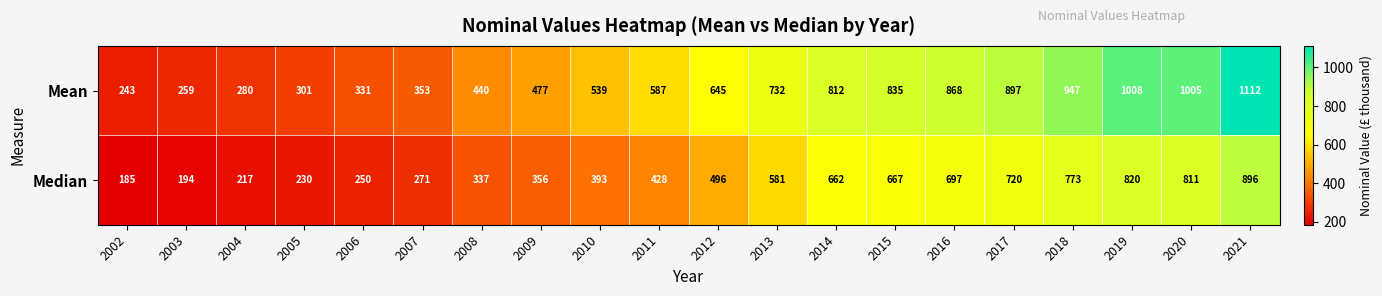

What is the sum of the Mean values at 2018 and 2016?

1815